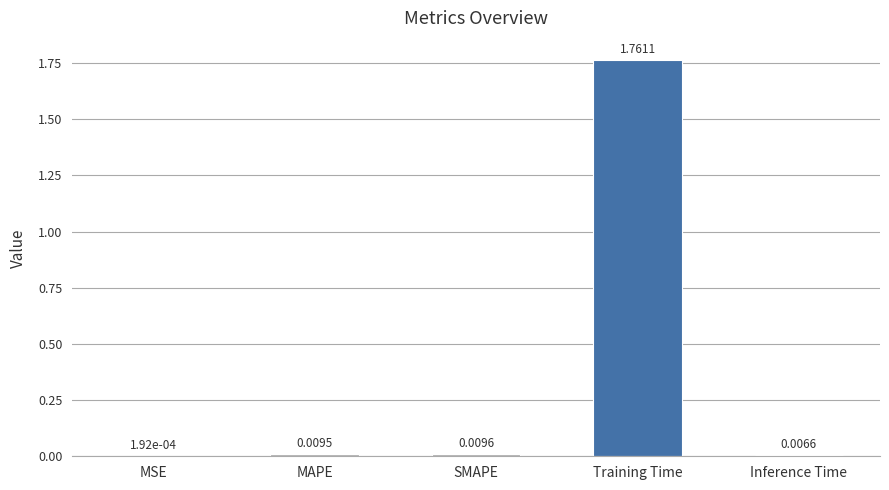

Which category has the highest value across all series?

Training Time